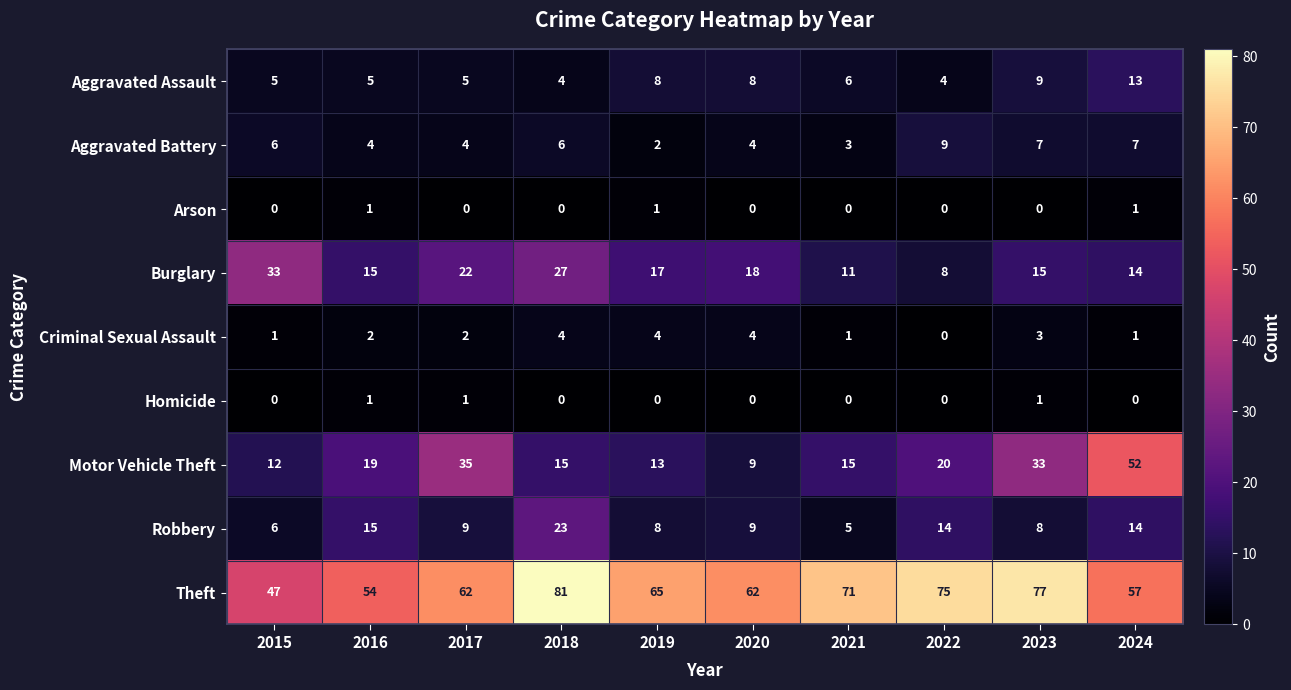

At which label is Motor Vehicle Theft closest to 30?

2023